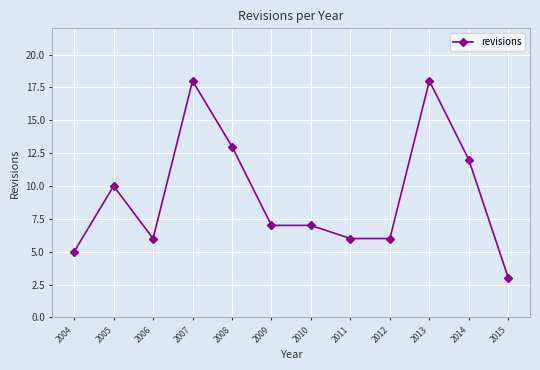

Reading left to right, extract all data points from this chart.

5	10	6	18	13	7	7	6	6	18	12	3